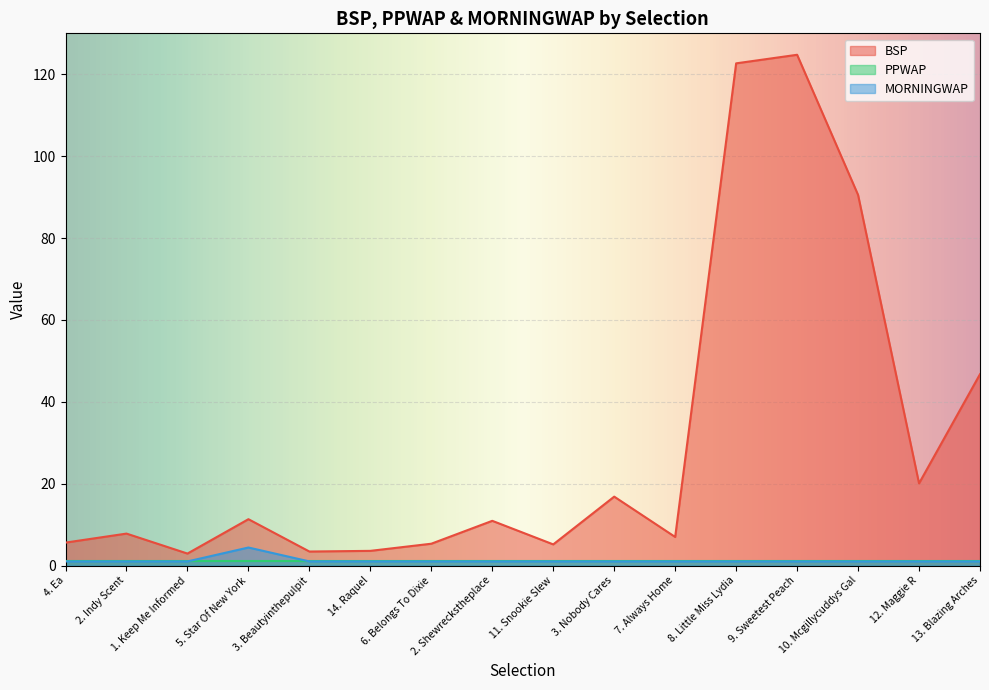

List the labels in order of BSP value, largest first.

9. Sweetest Peach, 8. Little Miss Lydia, 10. Mcgillycuddys Gal, 13. Blazing Arches, 12. Maggie R, 3. Nobody Cares, 5. Star Of New York, 2. Shewreckstheplace, 2. Indy Scent, 7. Always Home, 4. Ea, 6. Belongs To Dixie, 11. Snookie Slew, 14. Raquel, 3. Beautyinthepulpit, 1. Keep Me Informed